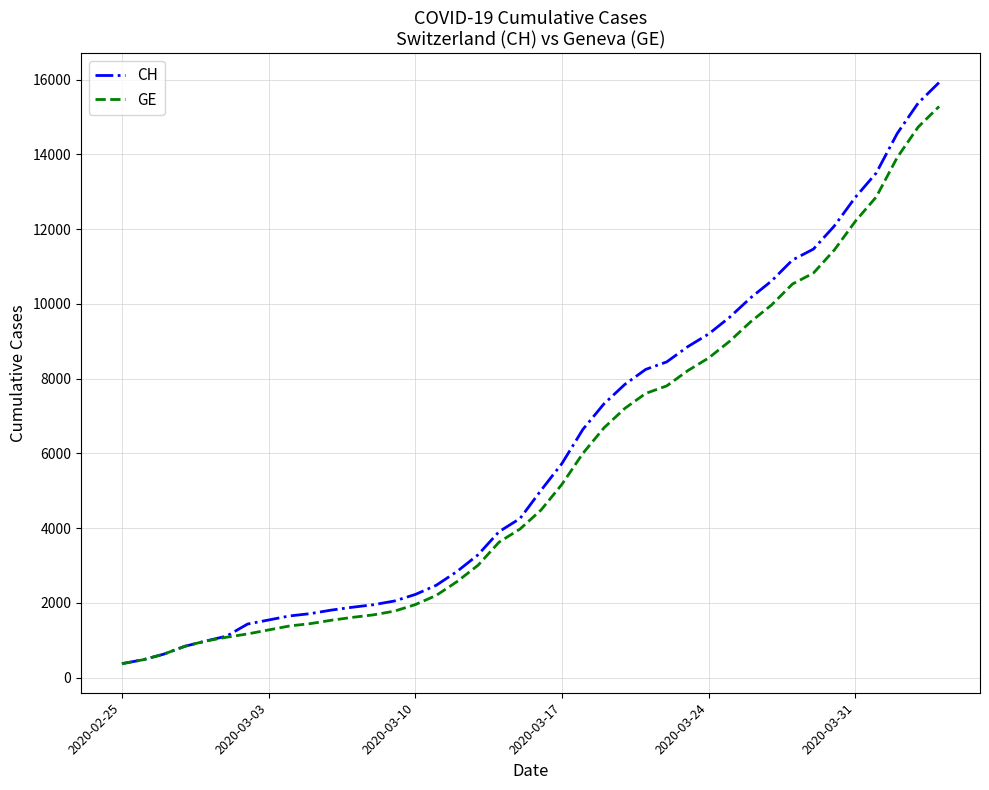

What is the smallest value displayed?

375